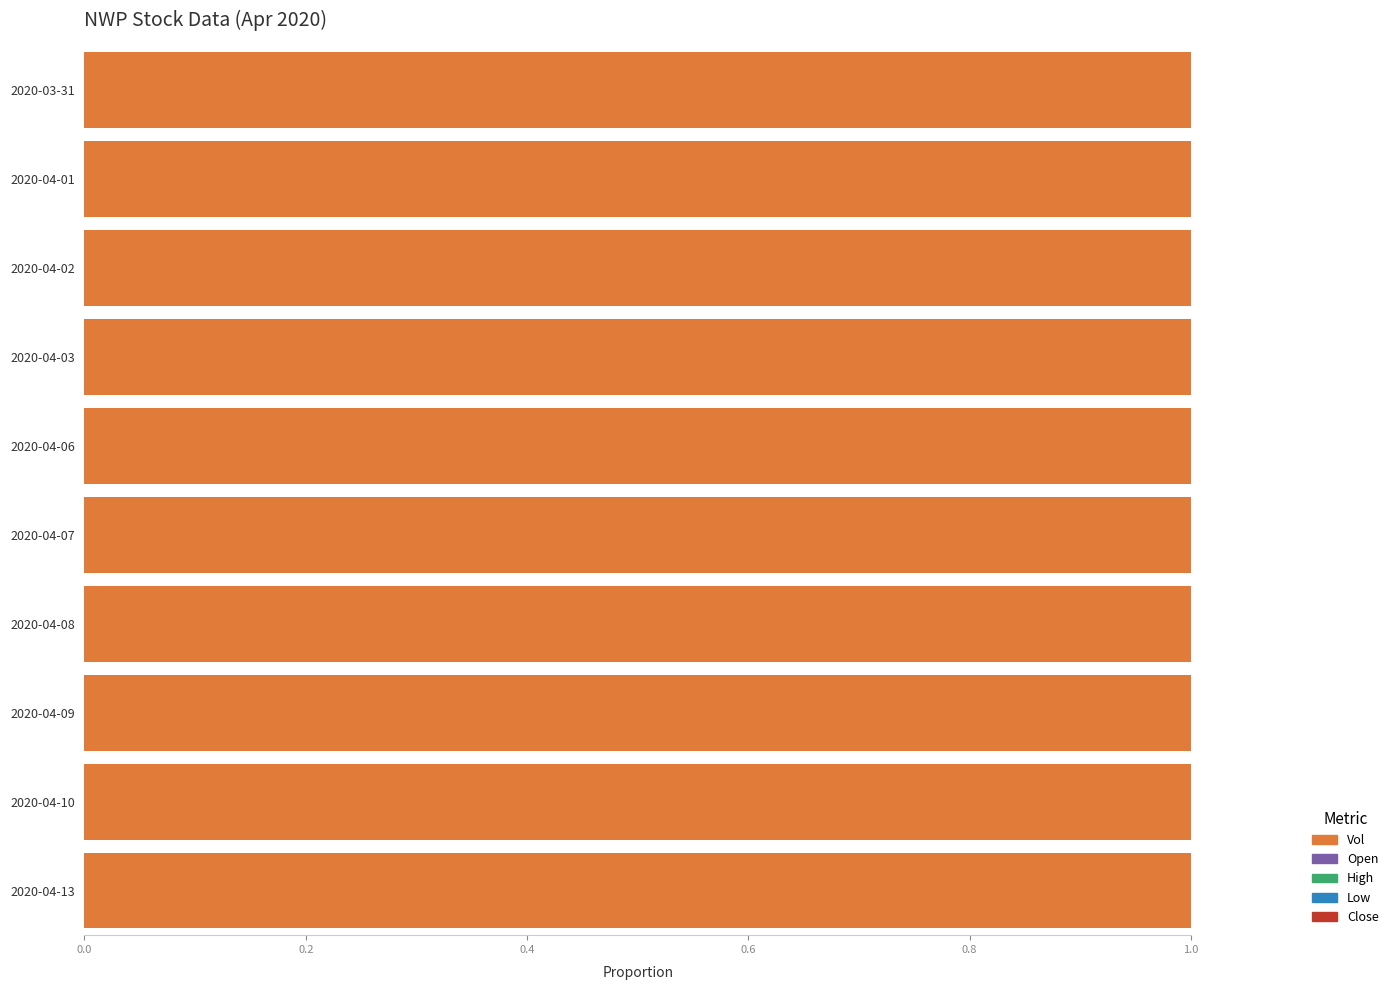

The open series shows 0.0 at 2020-04-08. True or false?

False